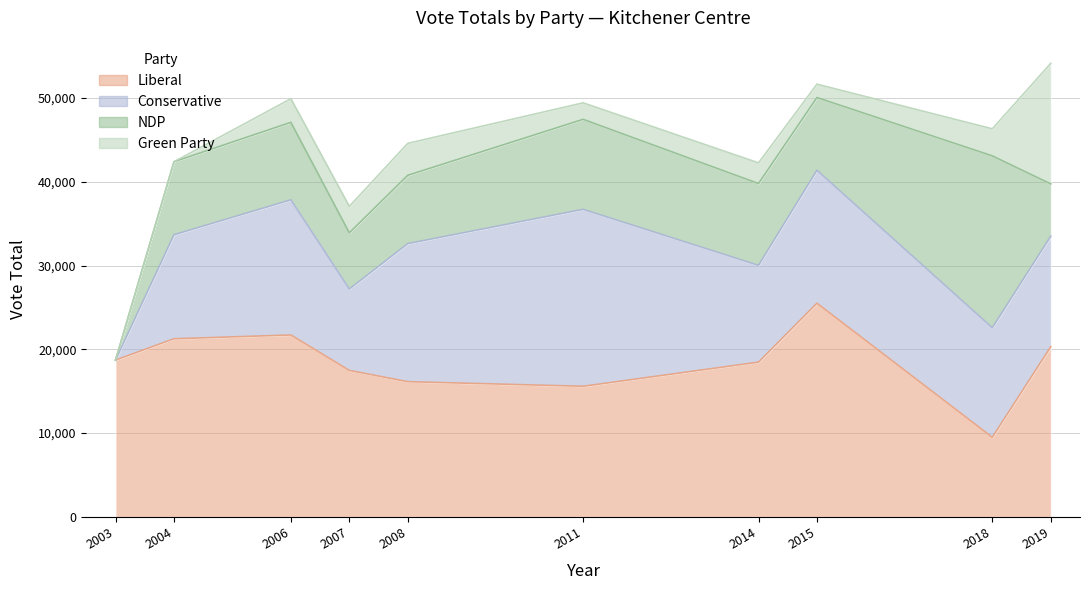

In NDP, how many points are lower than both neighbors (excluding endpoints)?

2